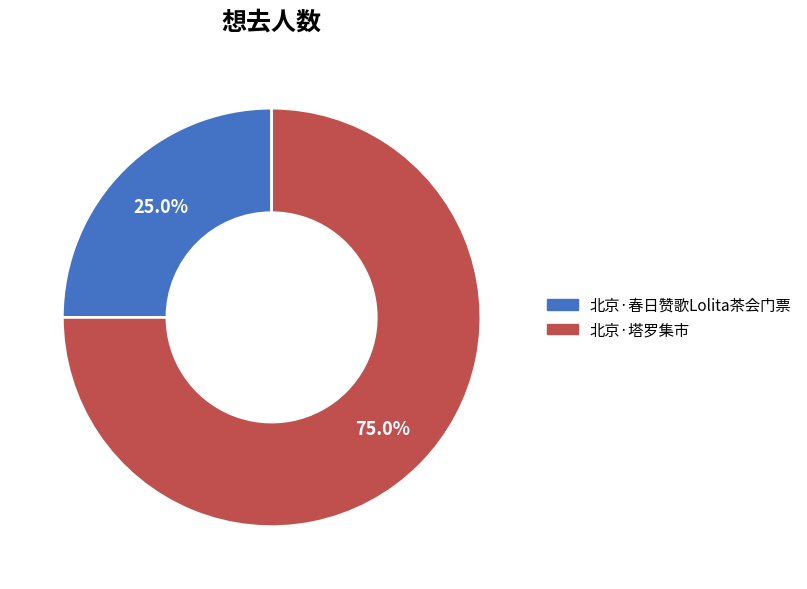

How many segments does this pie chart have?

2